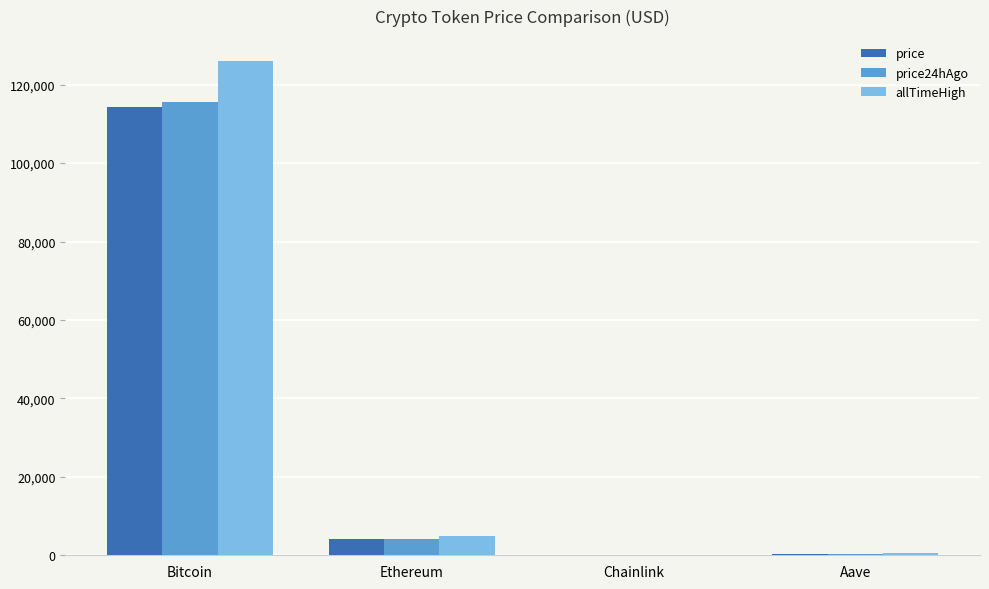

At which category is the sum across all series the highest?

Bitcoin